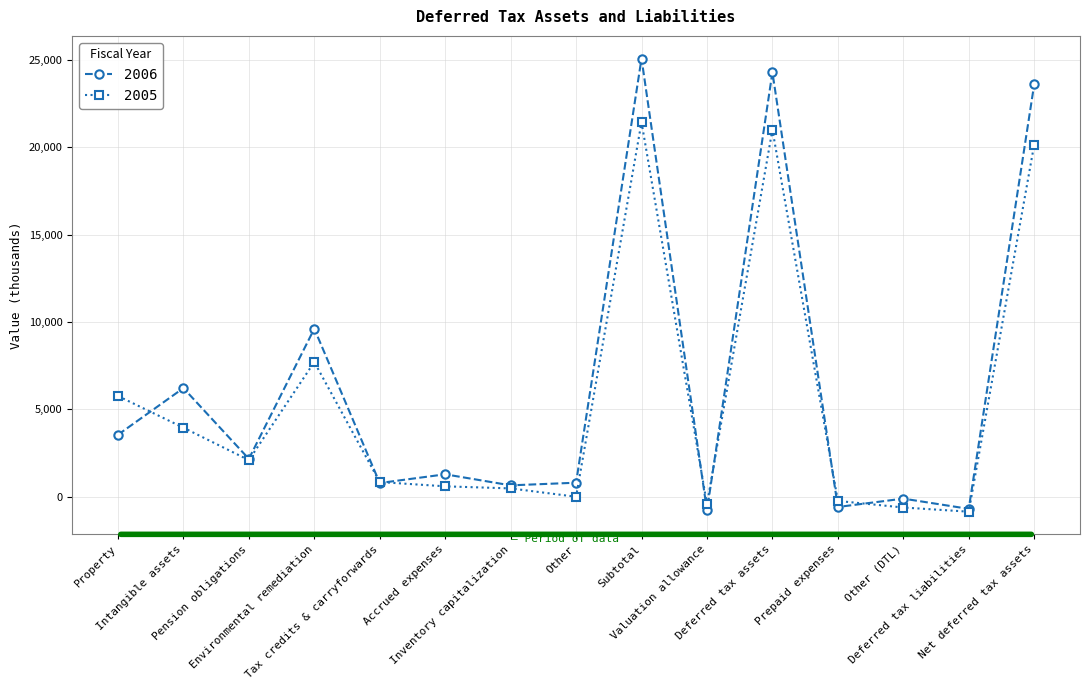

How many distinct data groups are displayed?

2